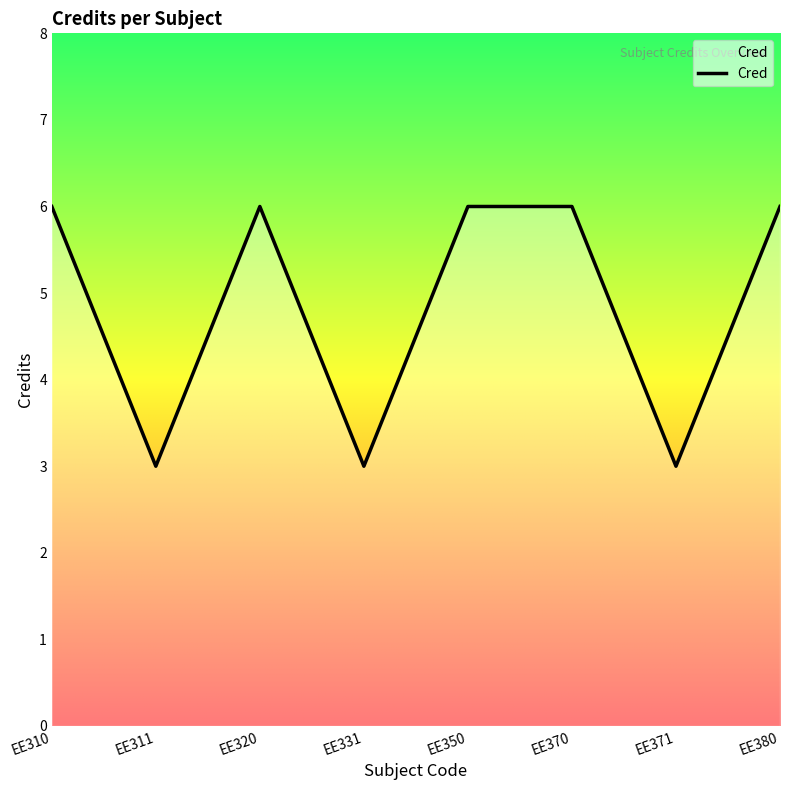

What is the approximate value at EE371?

3